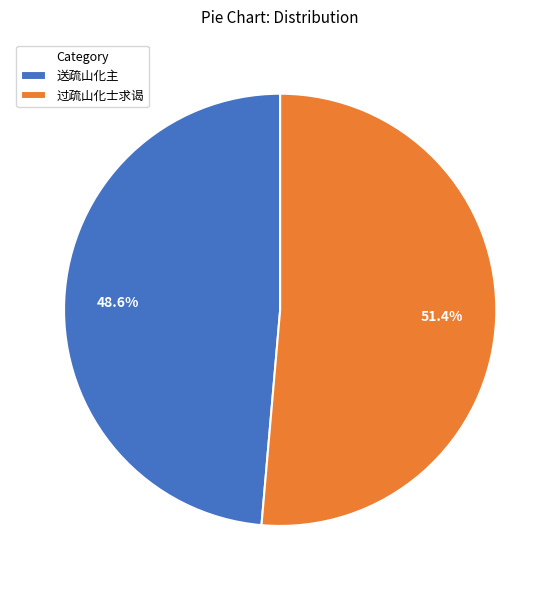

Does 送疏山化主 account for over 50% of the chart?

No